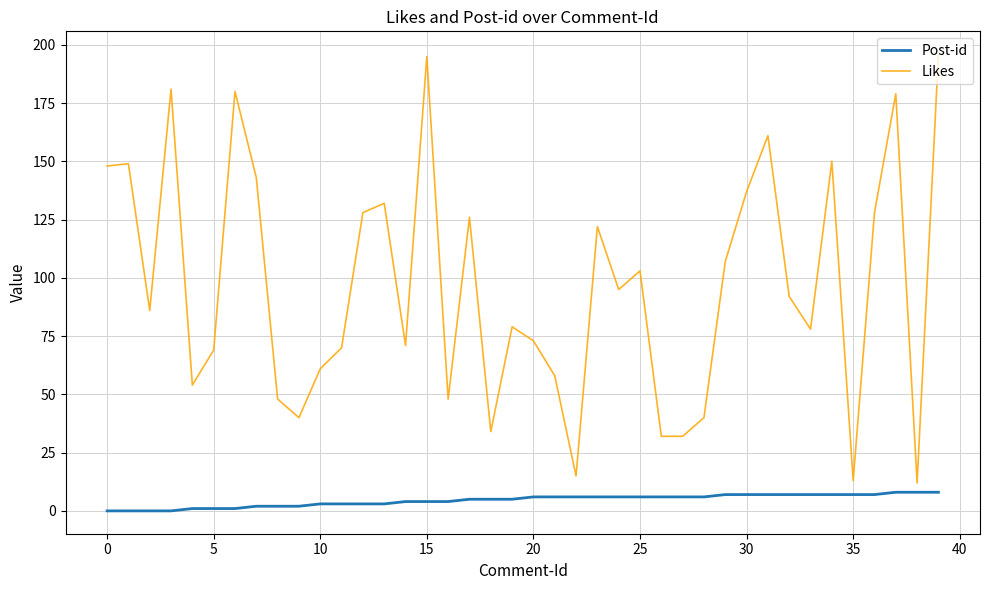

Which series has the widest spread of values?

Likes